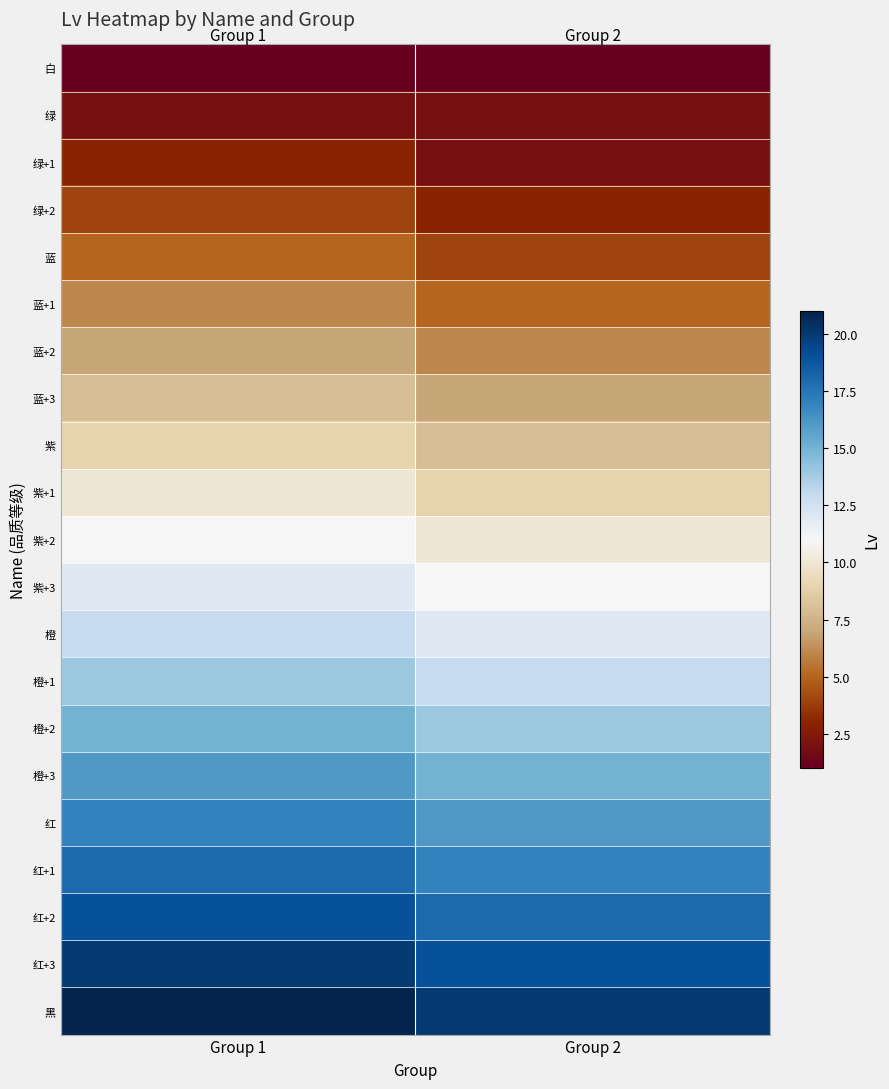

Rank the series at Group 1 from highest to lowest value.

黑, 红+3, 红+2, 红+1, 红, 橙+3, 橙+2, 橙+1, 橙, 紫+3, 紫+2, 紫+1, 紫, 蓝+3, 蓝+2, 蓝+1, 蓝, 绿+2, 绿+1, 绿, 白